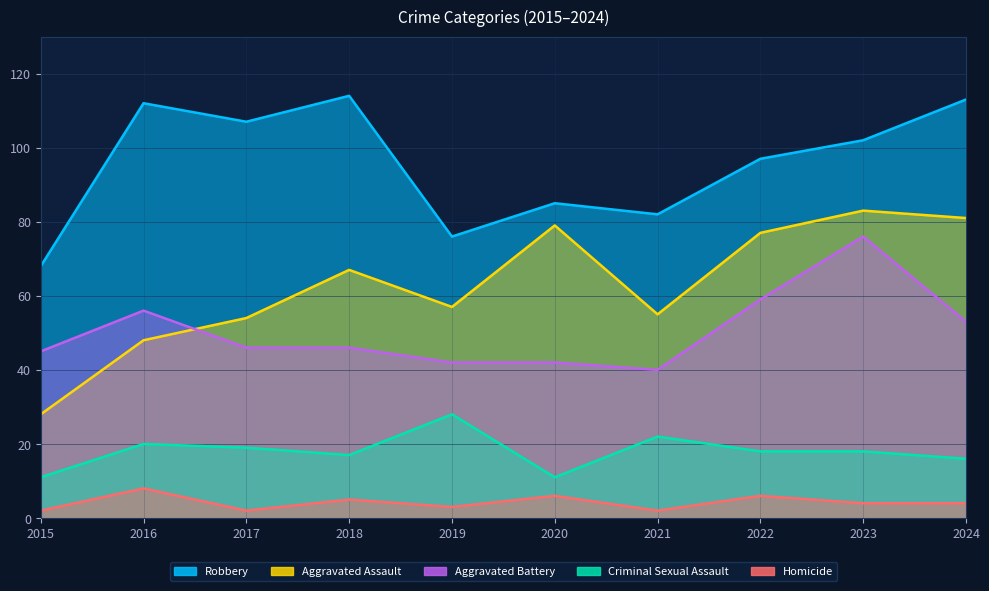

Where is the first local minimum for Aggravated Assault?

2019